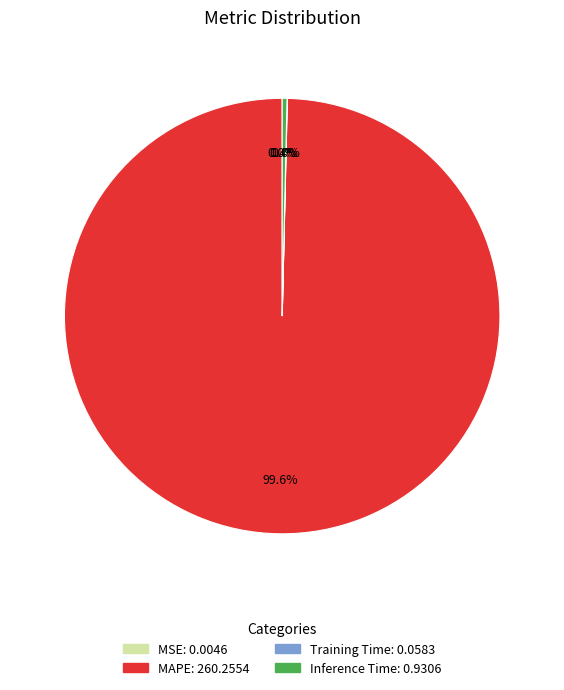

Do MAPE and Inference Time together represent more than half of the pie?

Yes